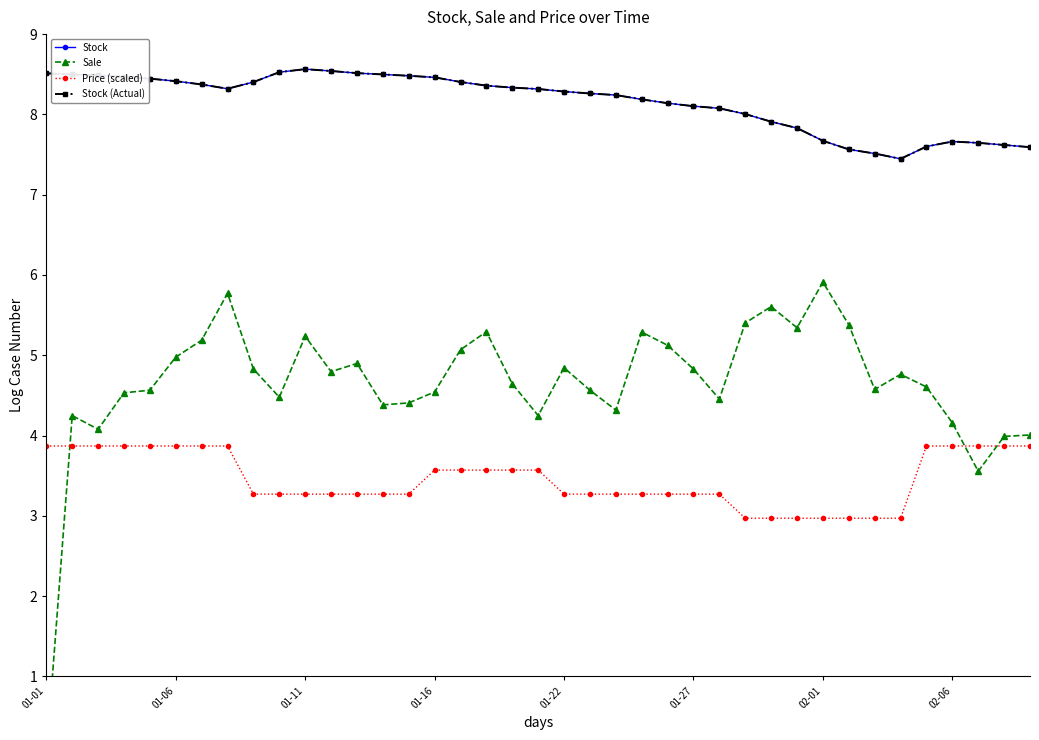

True or false: Stock has a value of 8.3 at 19.

True